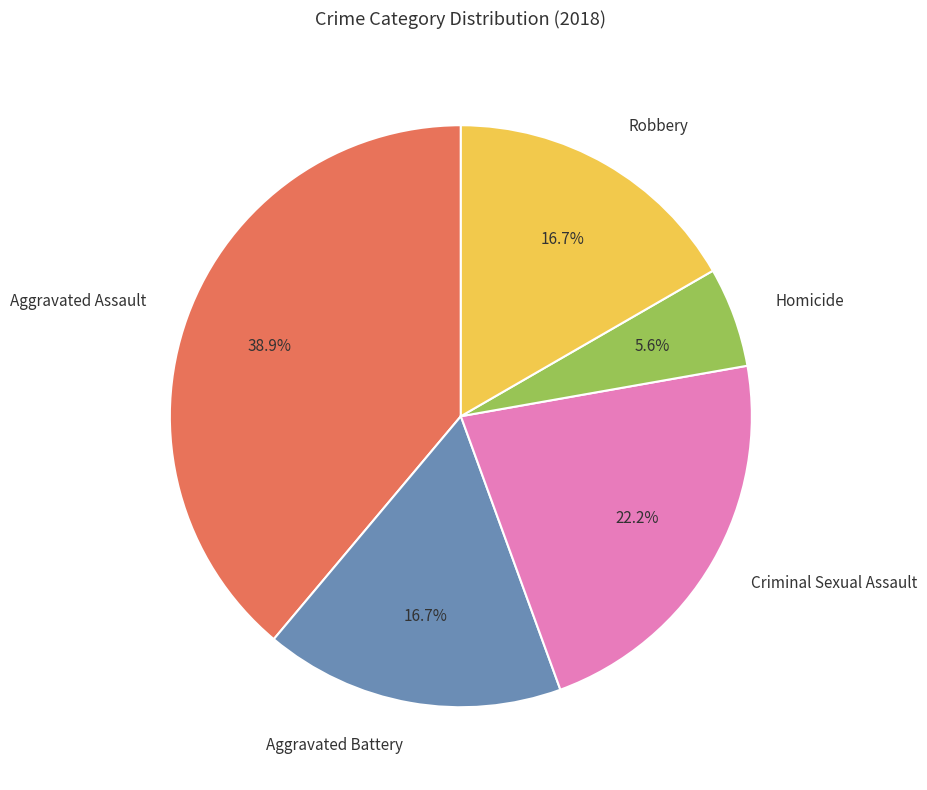

True or false: Robbery accounts for 5% of the total.

False